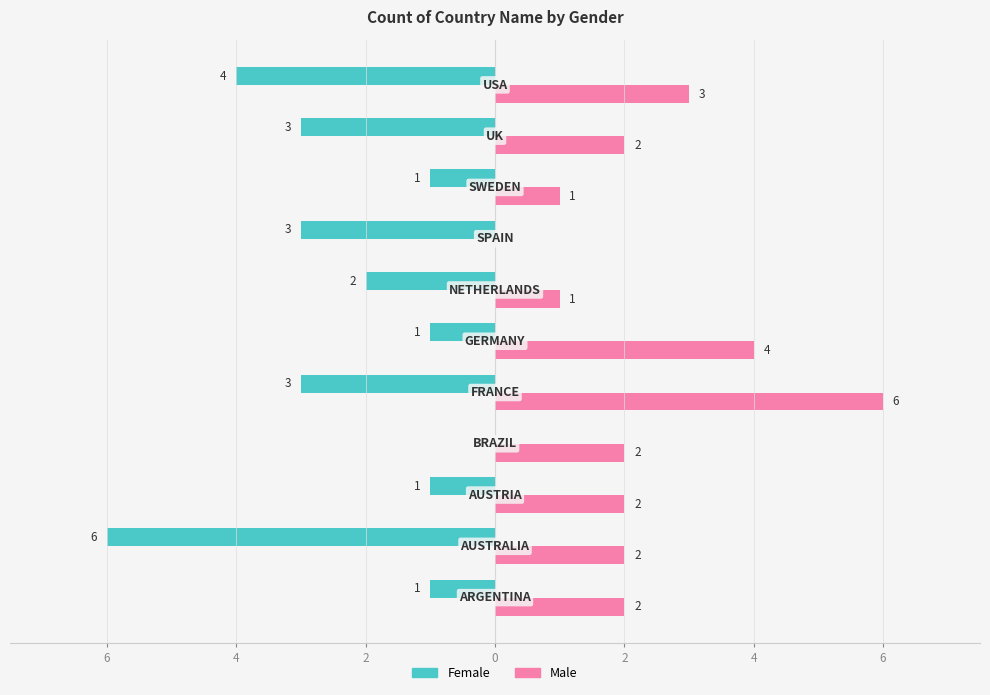

What are all the series names shown in the legend?

Female, Male